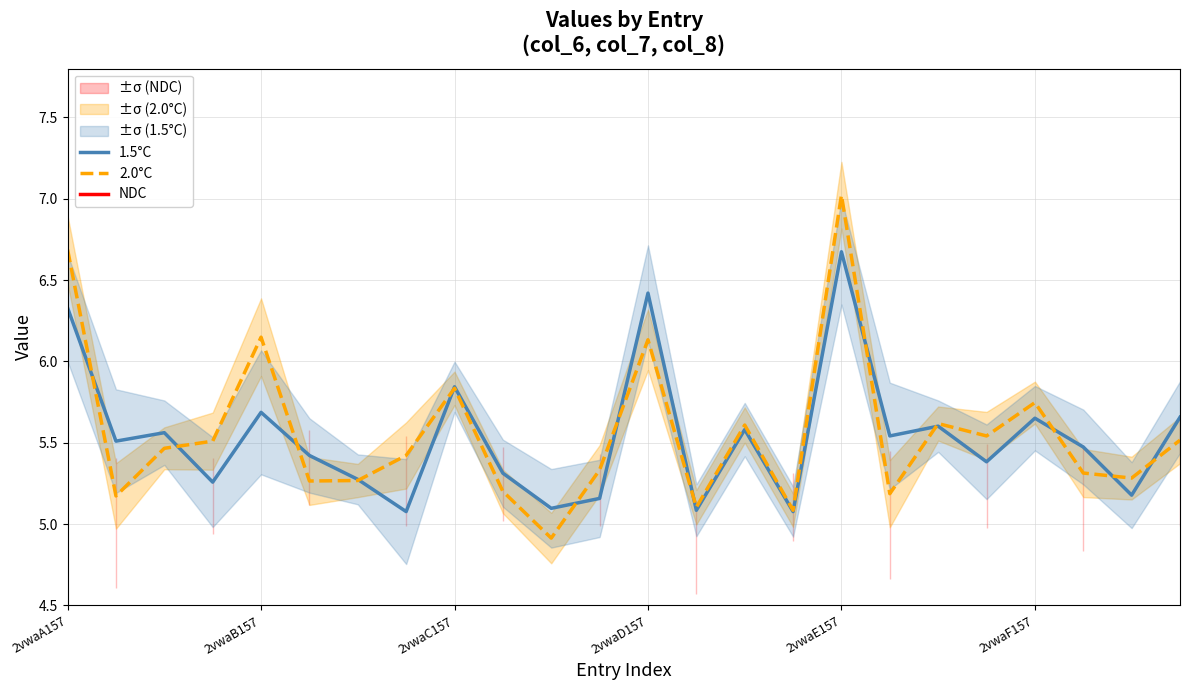

The 2.0°C series shows 3.1 at 2vwaD157. True or false?

False